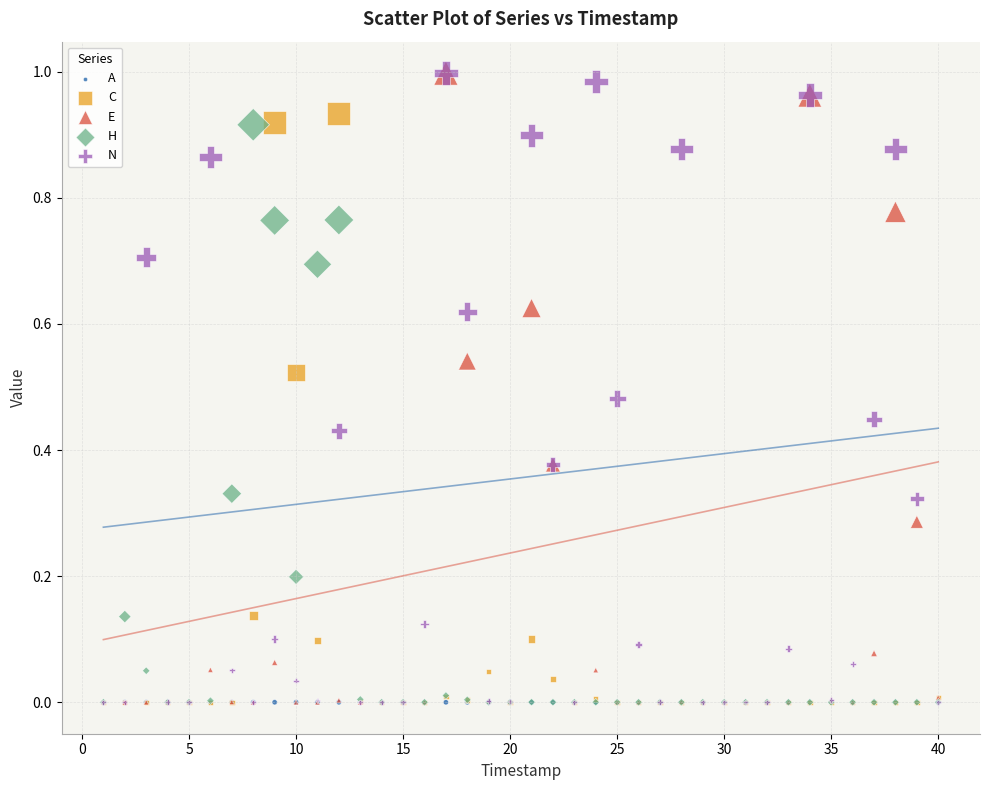

What are all the series names shown in the legend?

A, C, E, H, N